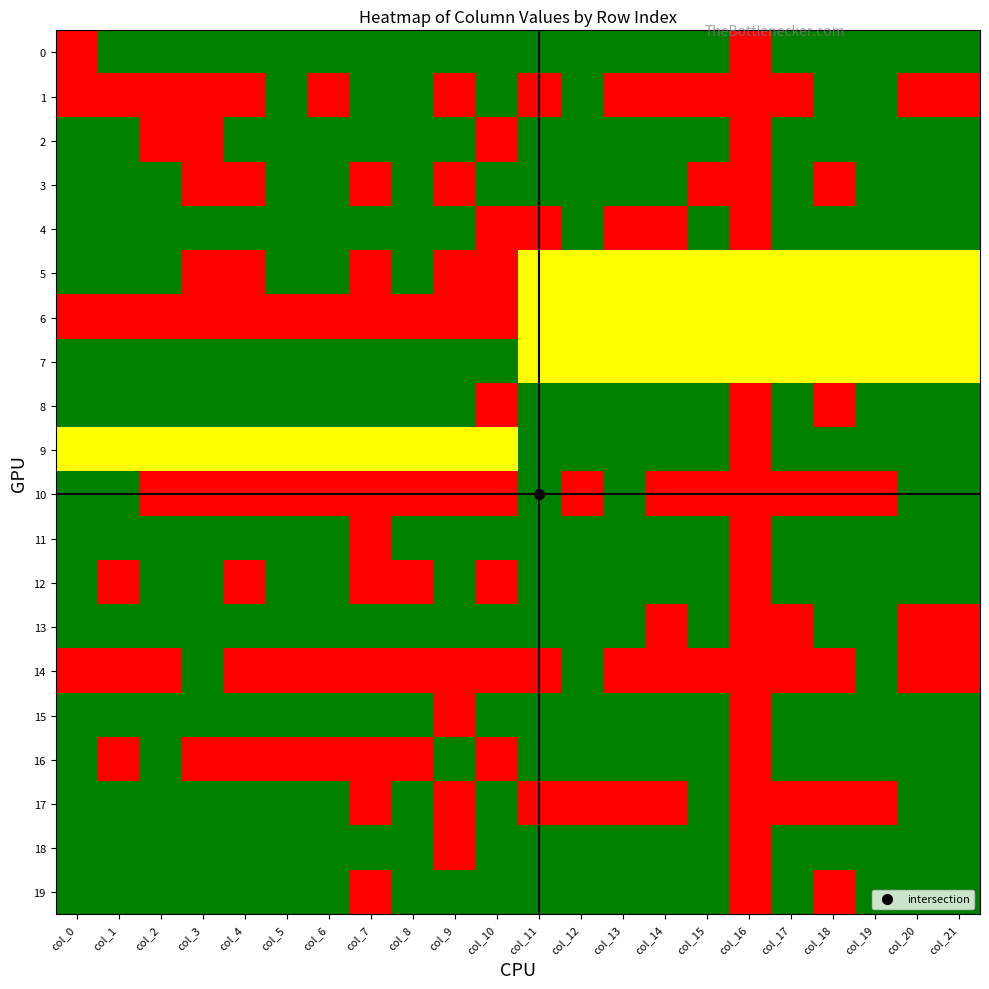

What is the minimum value shown in the chart?

-1